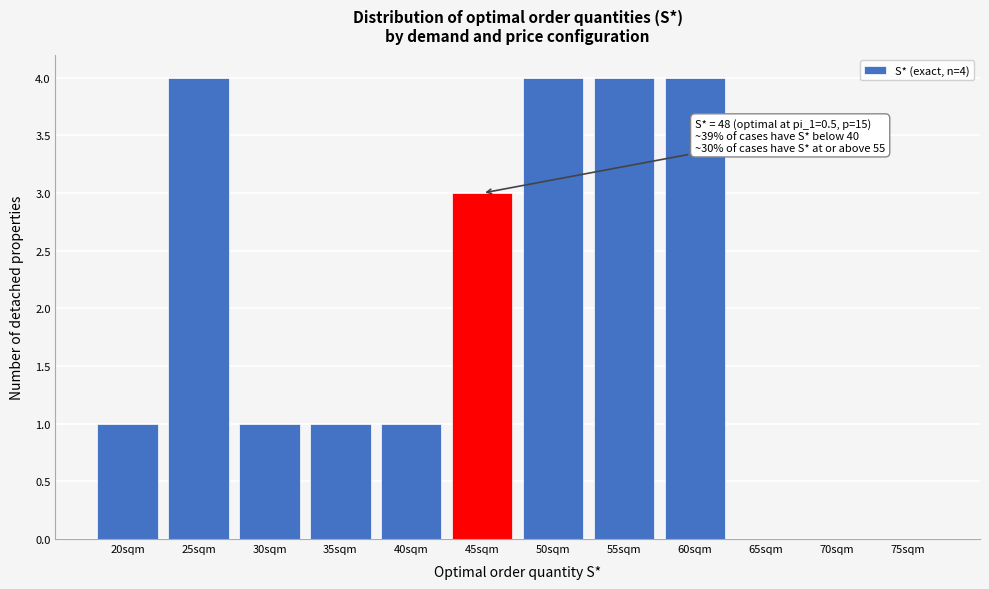

Reading left to right, what are all the values shown in this chart?

20sqm=1	25sqm=4	30sqm=1	35sqm=1	40sqm=1	45sqm=3	50sqm=4	55sqm=4	60sqm=4	65sqm=0	70sqm=0	75sqm=0